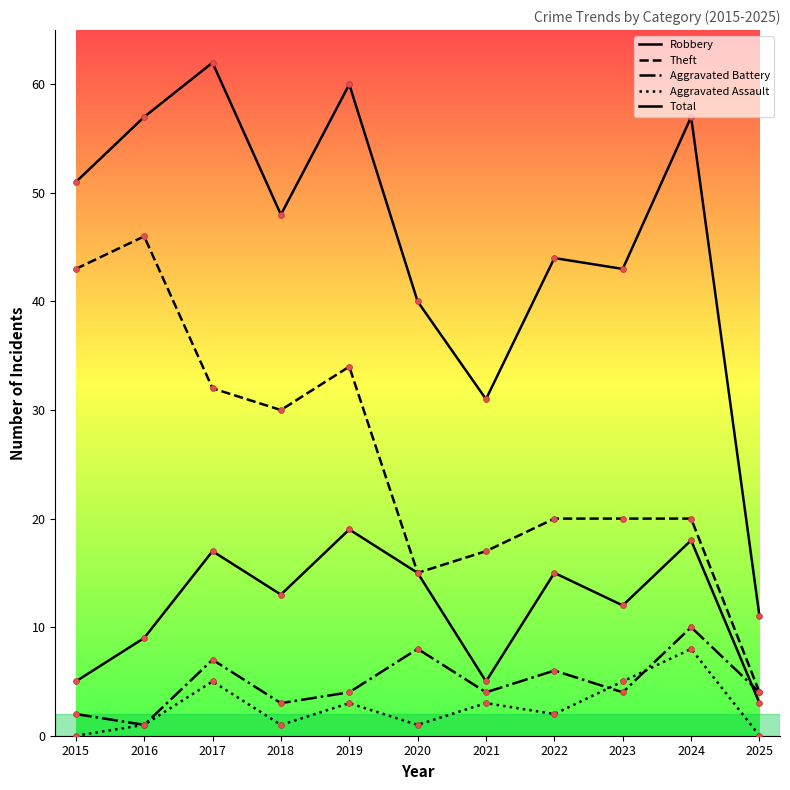

How many lines are shown in the chart?

5